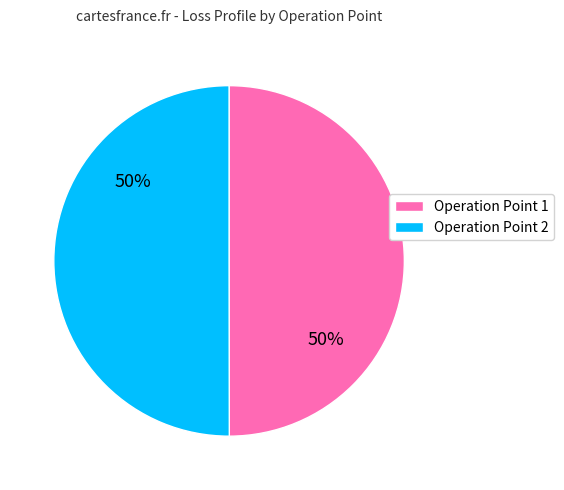

What percentage is the Operation Point 2 slice, to the nearest percent?

50%